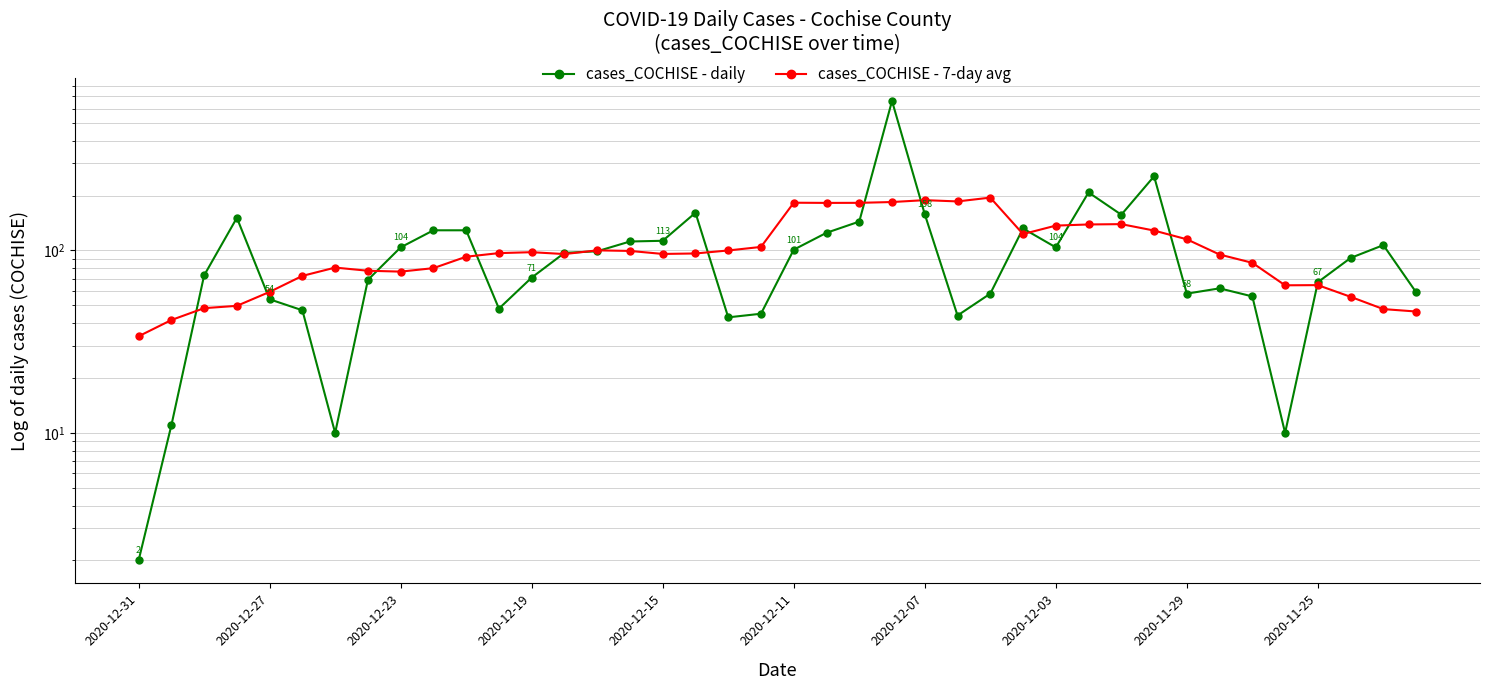

What is the label of the 30th point from the left?

29